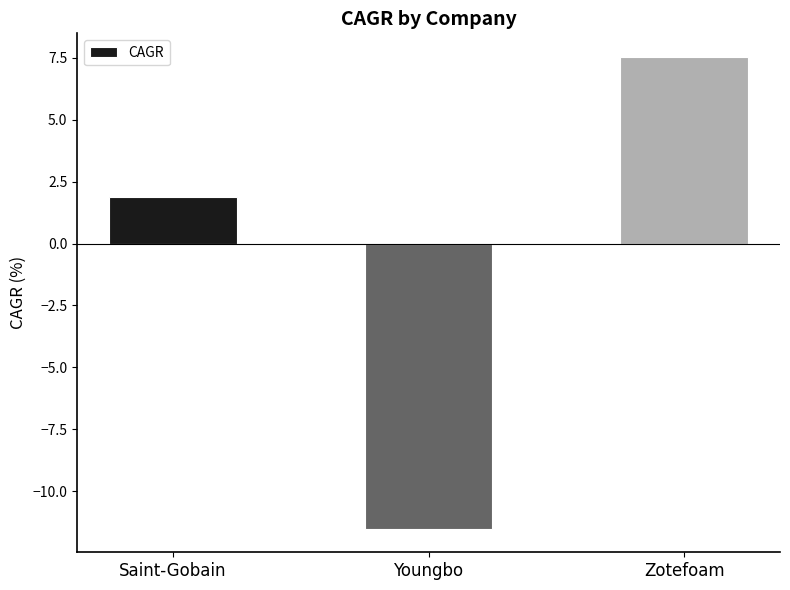

What is the label of the 2nd bar from the right?

Youngbo